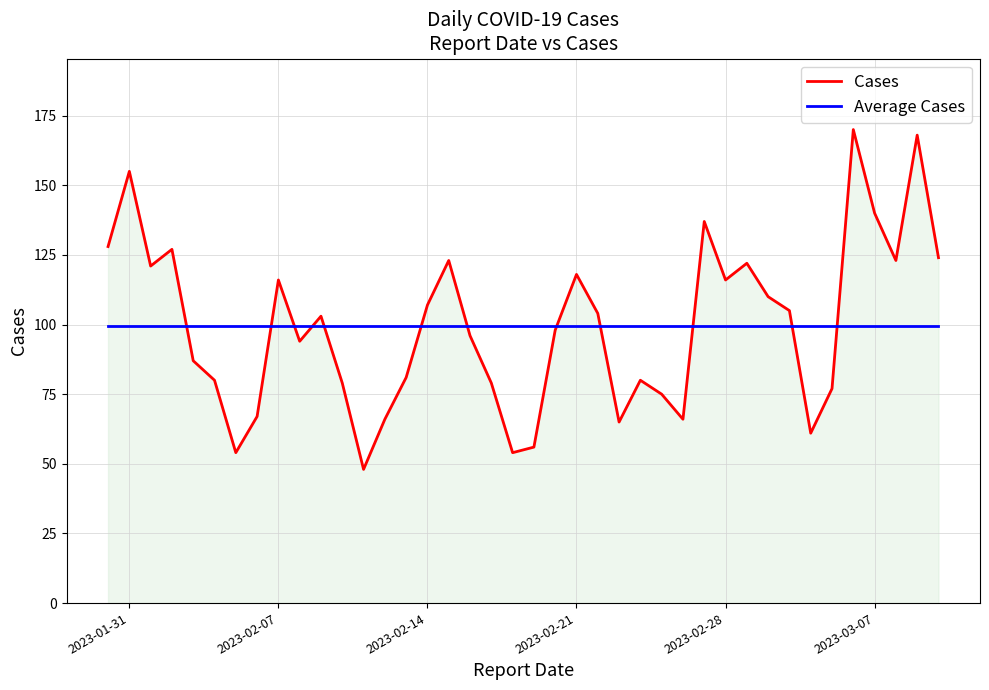

List the series in order of their peak value, lowest first.

Average Cases, Cases